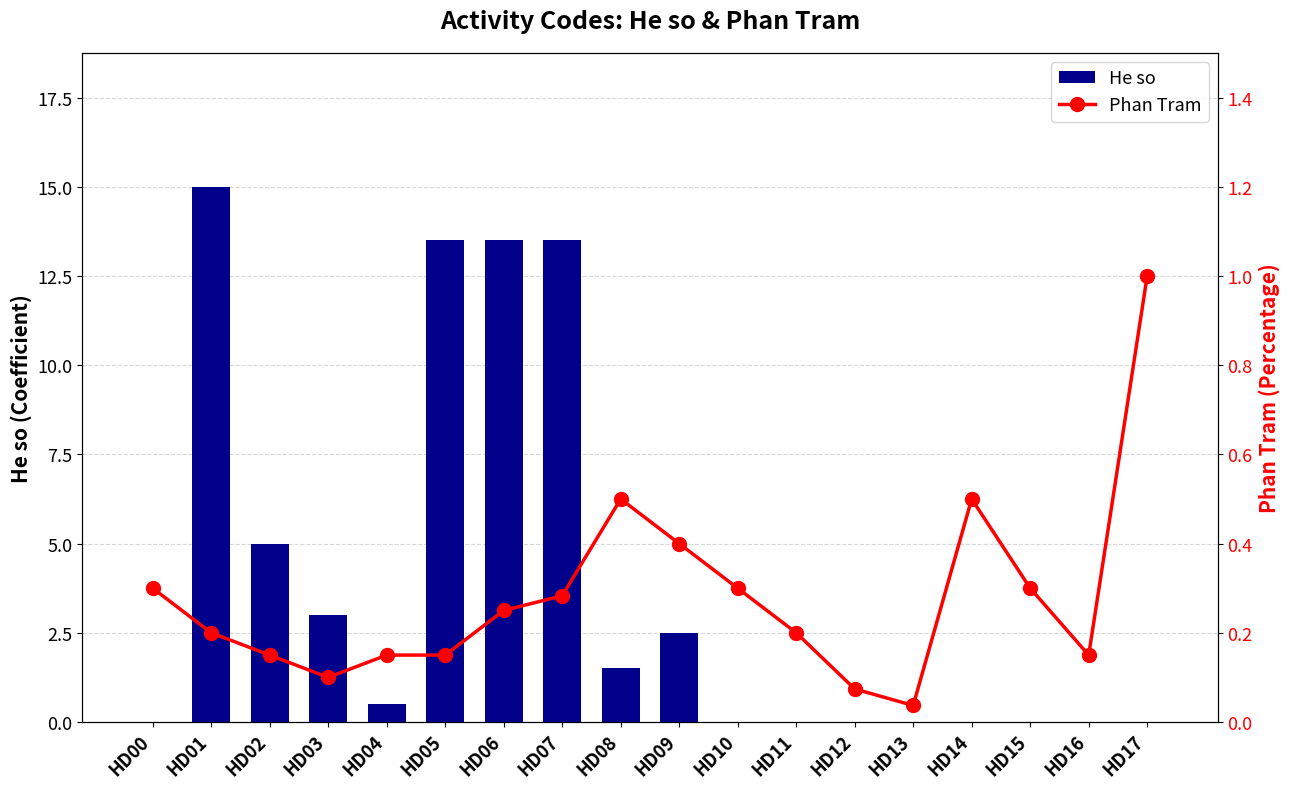

Reading left to right, extract all data points from this chart.

He so: 0.0	15.0	5.0	3.0	0.5	13.5	13.5	13.5	1.5	2.5	0.0	0.0	0.0	0.0	0.0	0.0	0.0	0.0
Phan Tram: 0.3	0.2	0.1	0.1	0.1	0.1	0.2	0.3	0.5	0.4	0.3	0.2	0.1	0.0	0.5	0.3	0.1	1.0